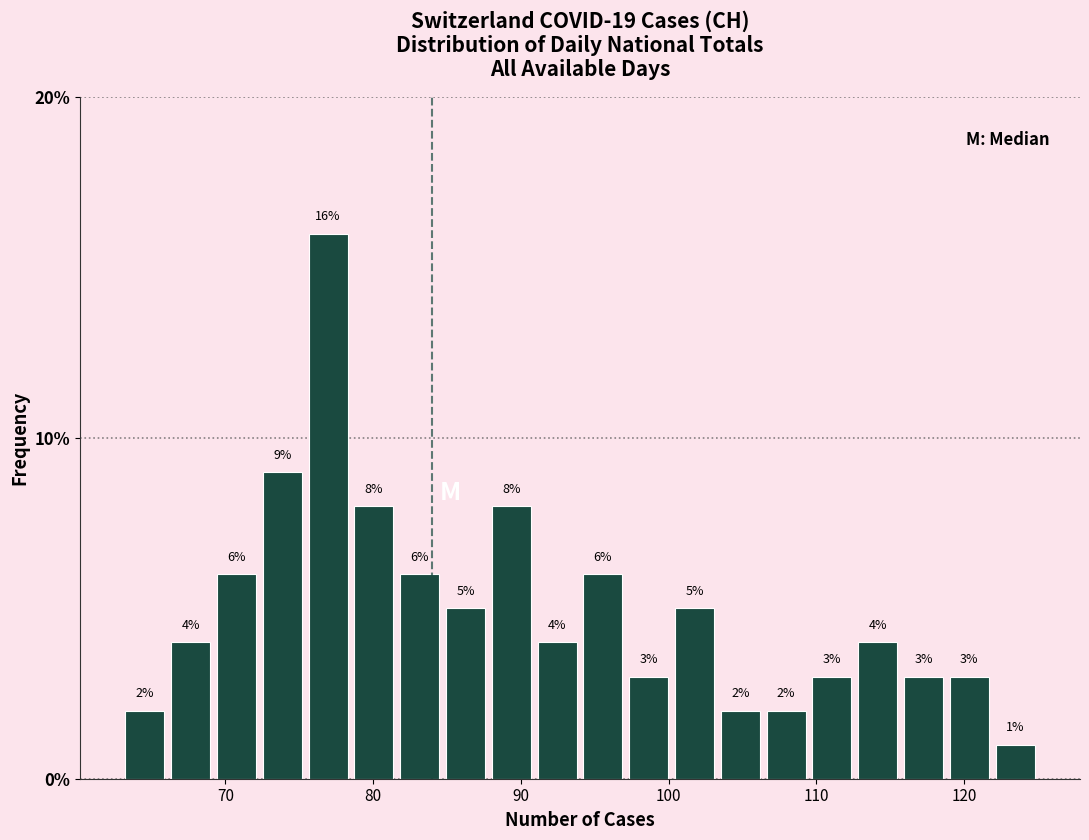

Around what value on the x-axis is the tallest bar? Give the approximate position of its centre, as read against the axis.

77